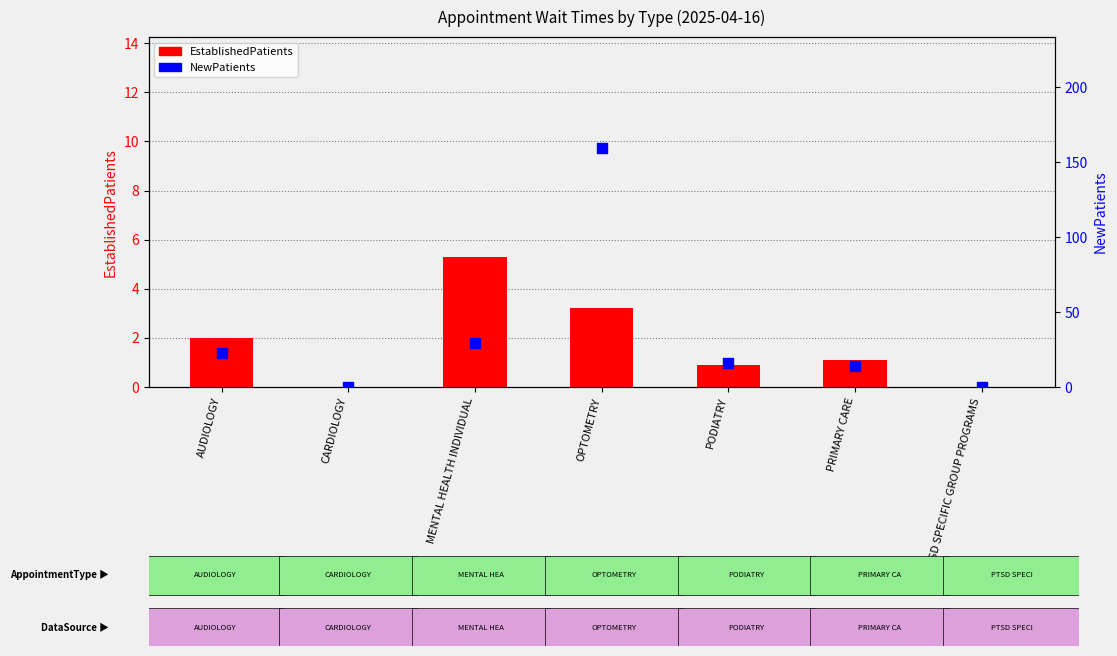

Which series contains the lowest Y value?

EstablishedPatients